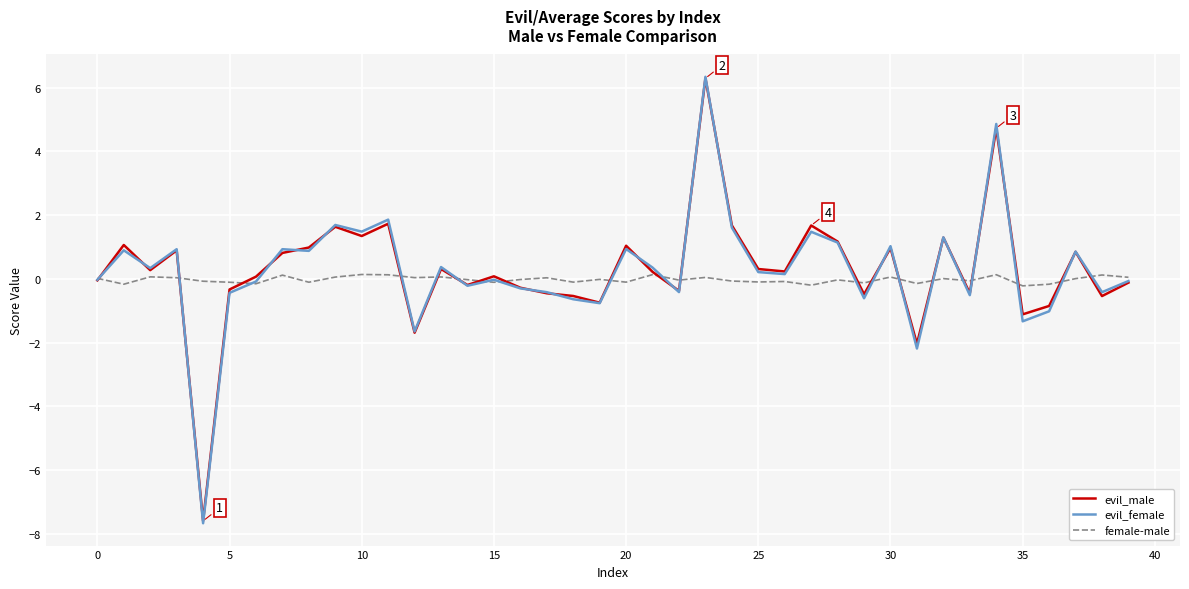

What is the average value of the evil_male series?

0.3